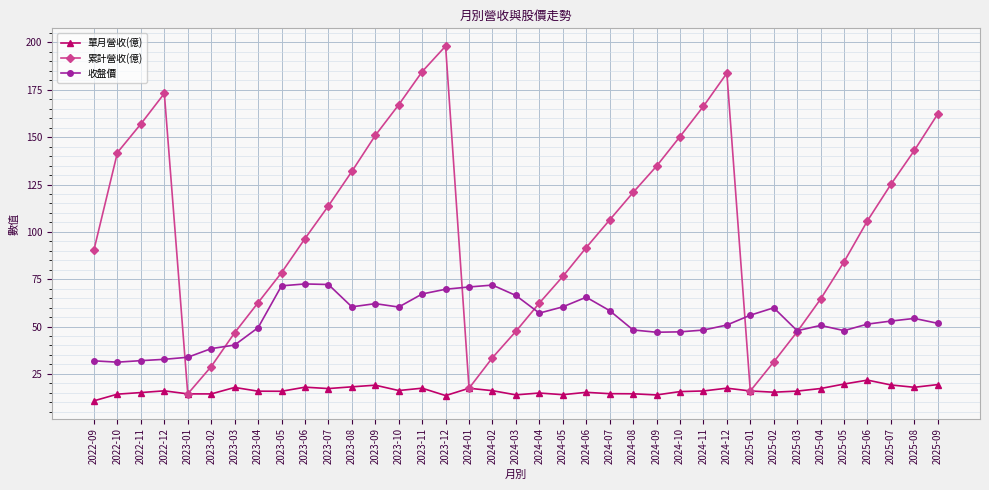

List the series in order of their peak value, highest first.

累計營收(億), 收盤價, 單月營收(億)